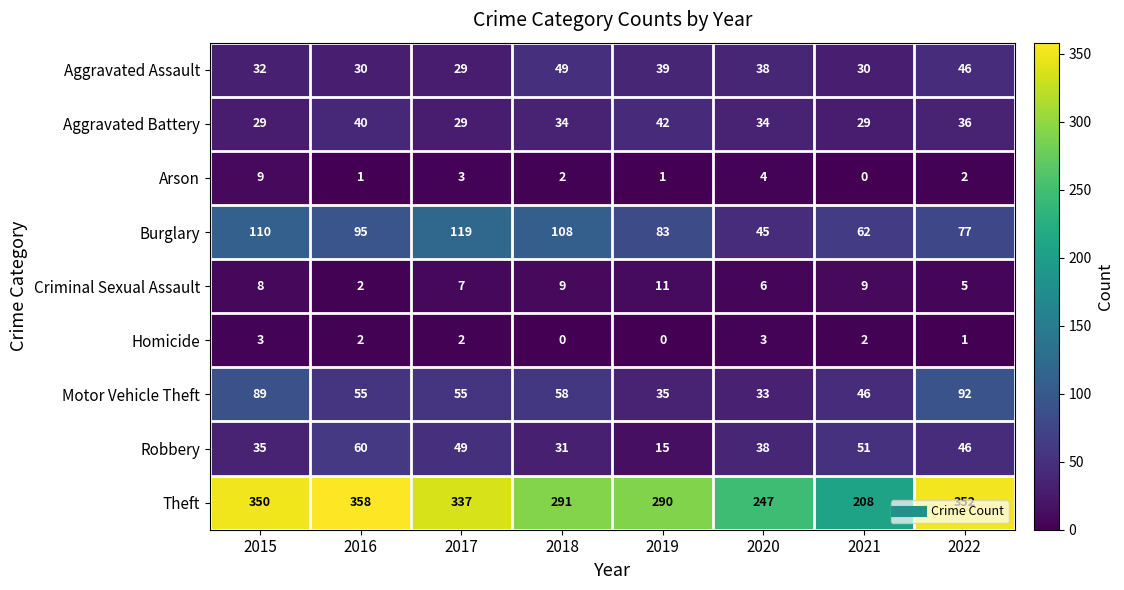

True or false: Homicide has a value of 1 at 2016.

False